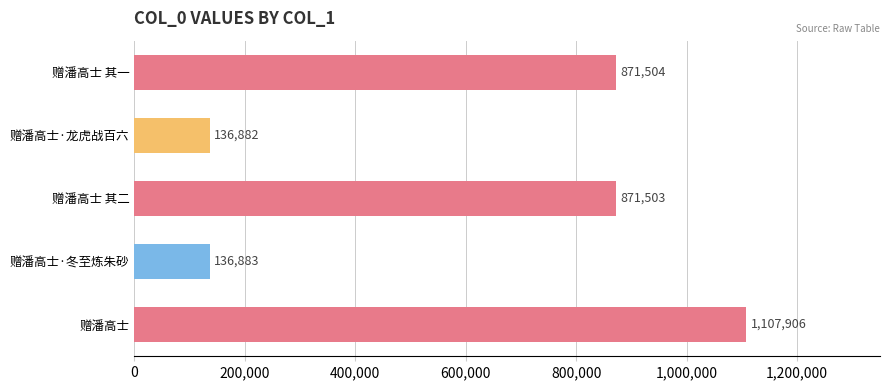

Approximately how many times larger is the value at 赠潘高士 其二 compared to 赠潘高士?

0.8